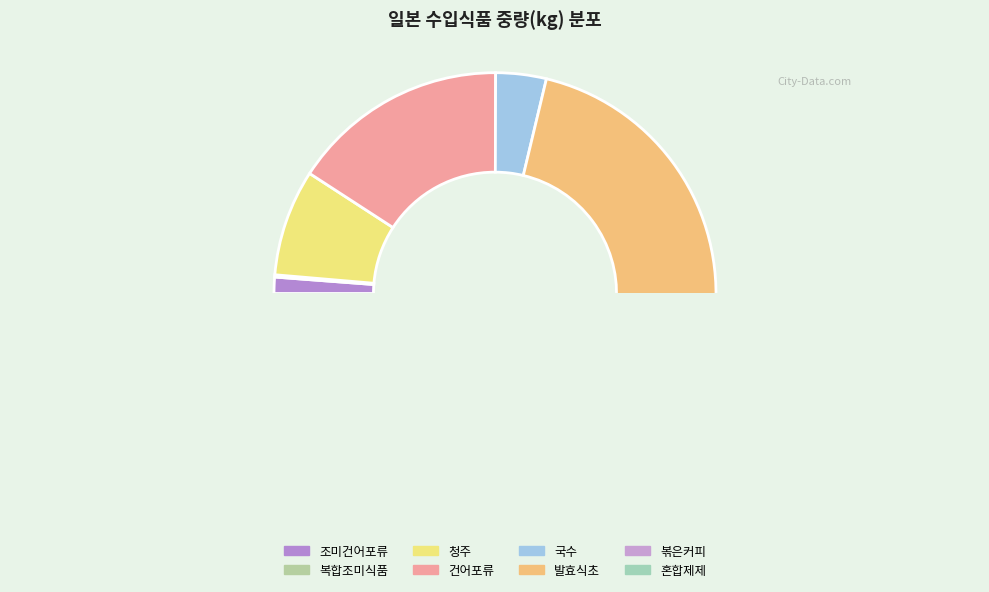

To the nearest percent, what is the average slice percentage?

12%